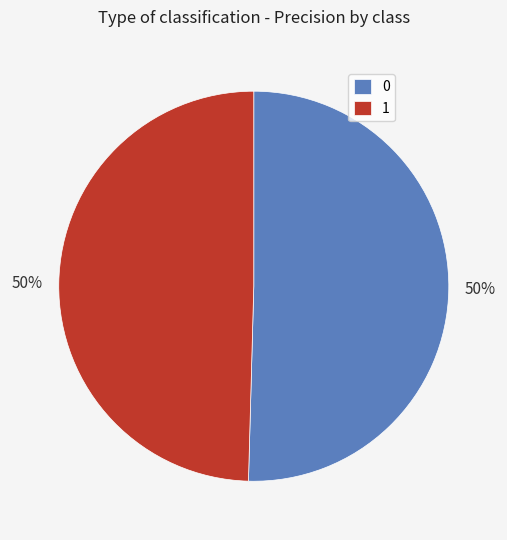

The 1 slice represents 50% of the pie. True or false?

True